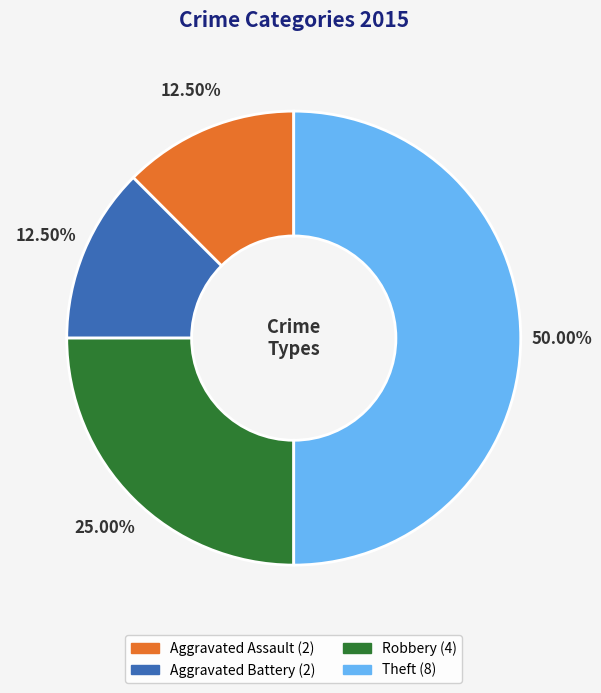

Does Aggravated Assault represent more than half of the total?

No